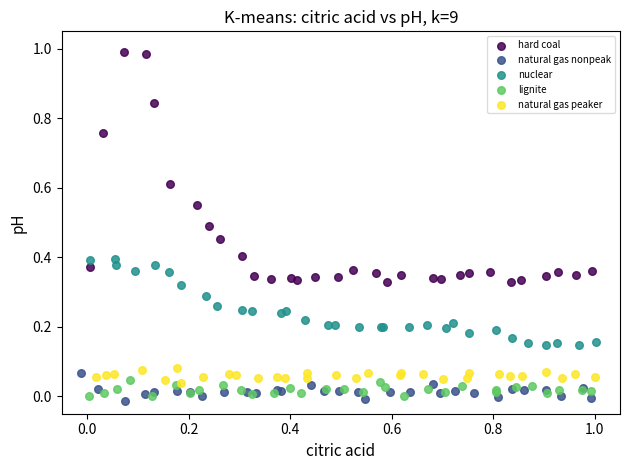

Which series reaches the maximum Y coordinate?

hard coal